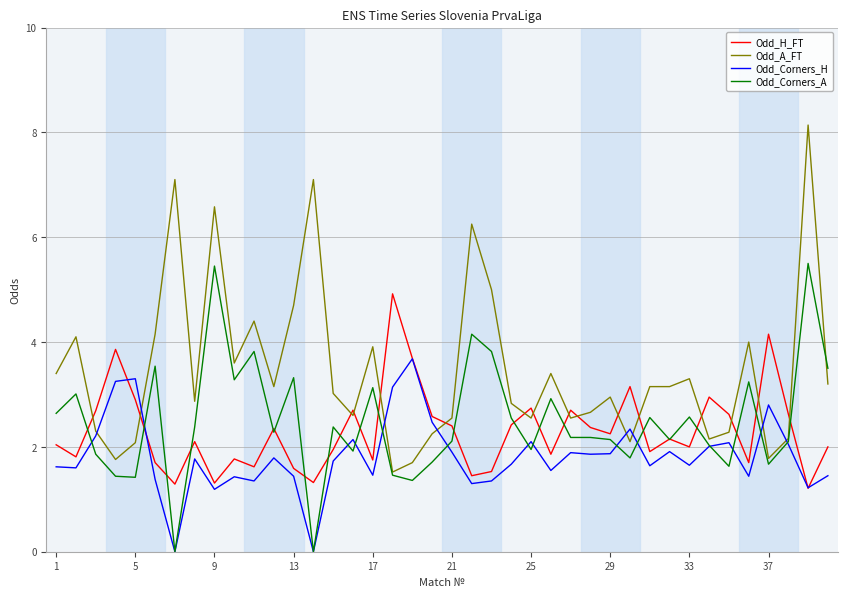

Which series has the widest spread of values?

Odd_A_FT